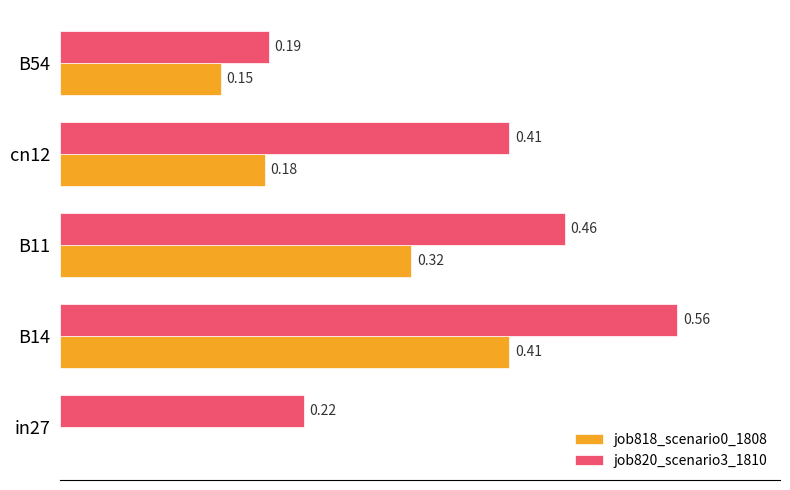

Which series changed the most between cn12 and B54?

job820_scenario3_1810